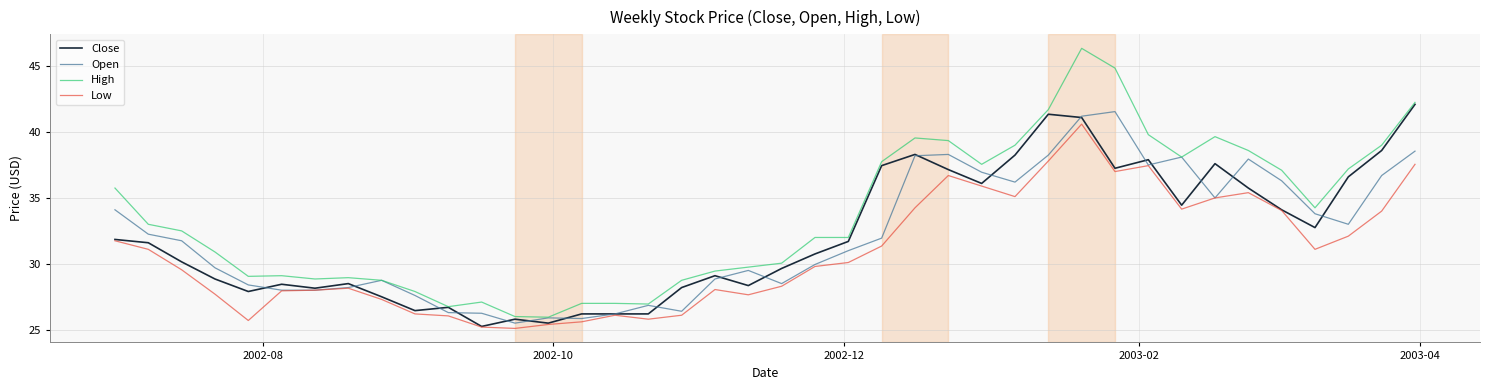

Which series has the largest total across all categories?

High